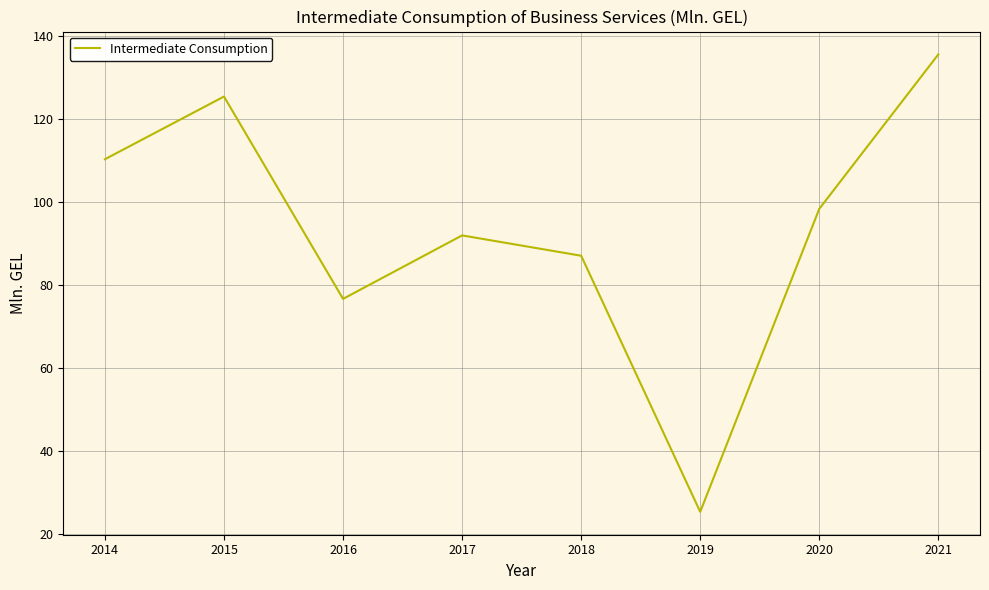

What is the change in value from 2019 to 2021?

+110.2